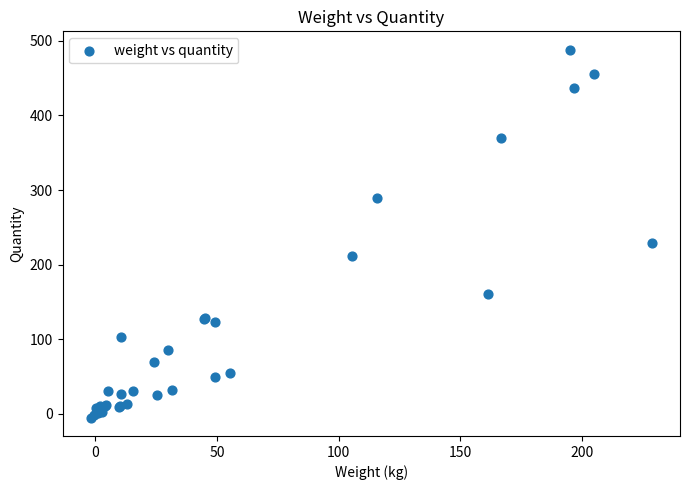

What Y value in the scatter plot is closest to 241?

228.7